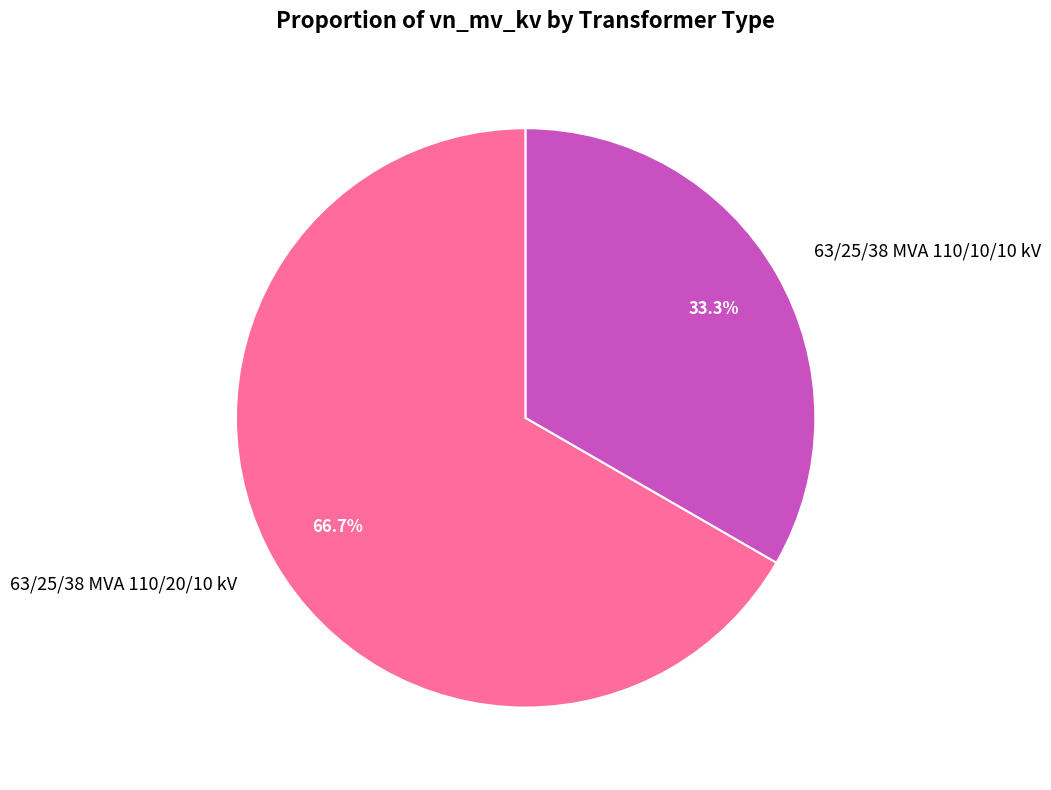

Does any single category account for the majority?

Yes